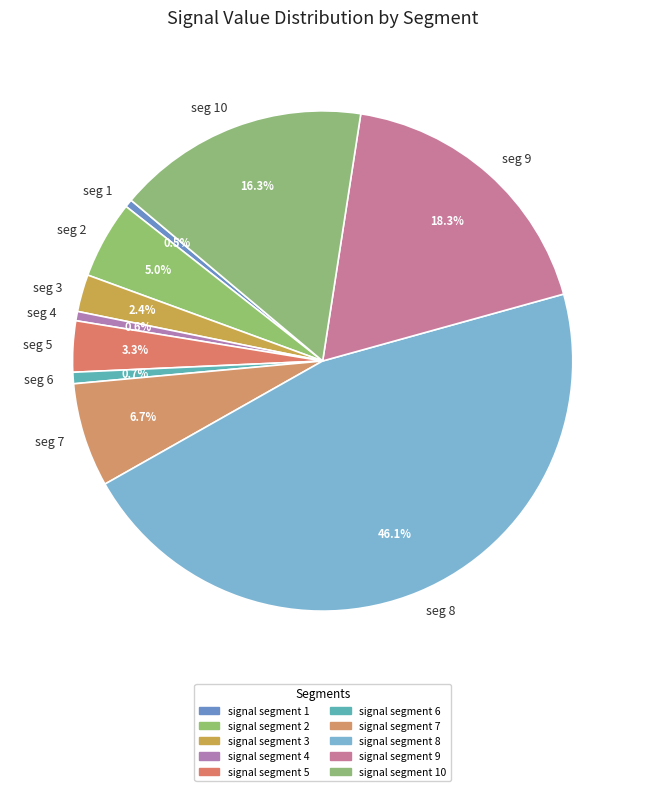

Combined, what portion of the pie is seg 3 and seg 10?

18.7%